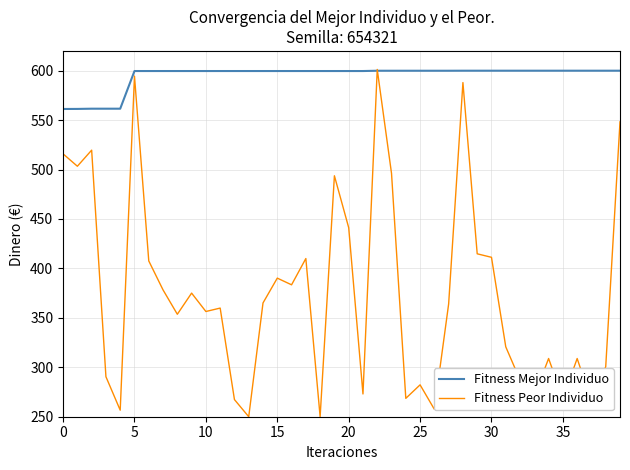

After their last crossing, which series has the higher values: Fitness Mejor Individuo or Fitness Peor Individuo?

Fitness Mejor Individuo